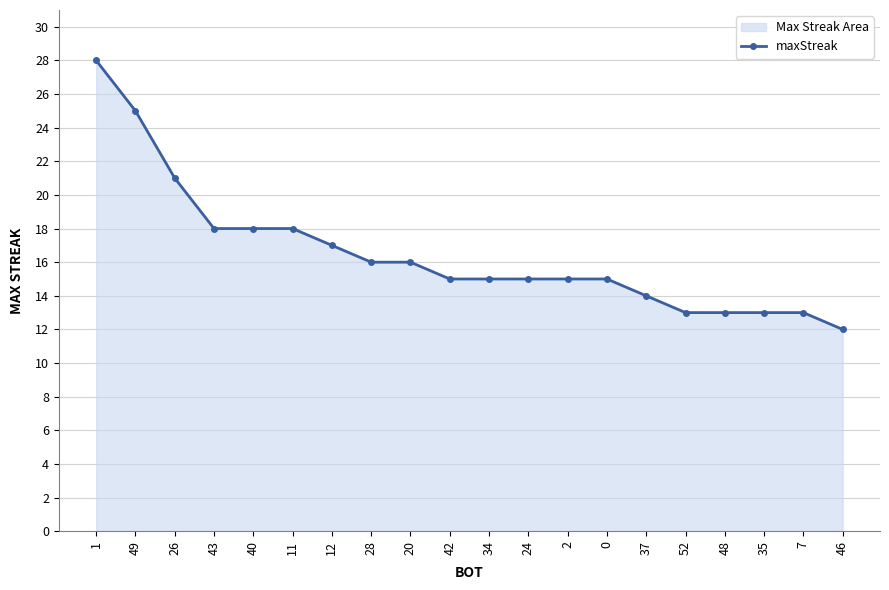

How many values exceed 15?

9